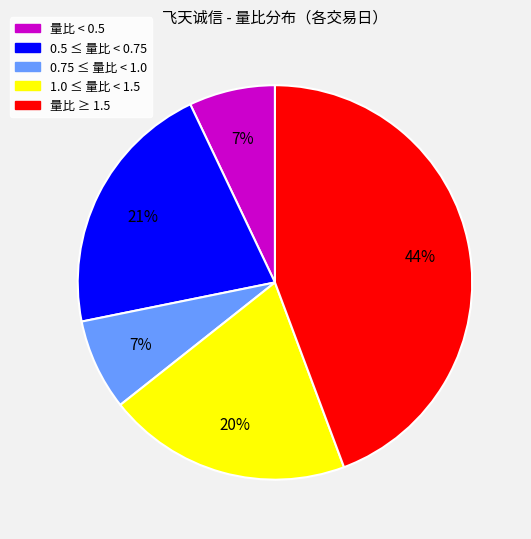

Does any single category account for the majority?

No